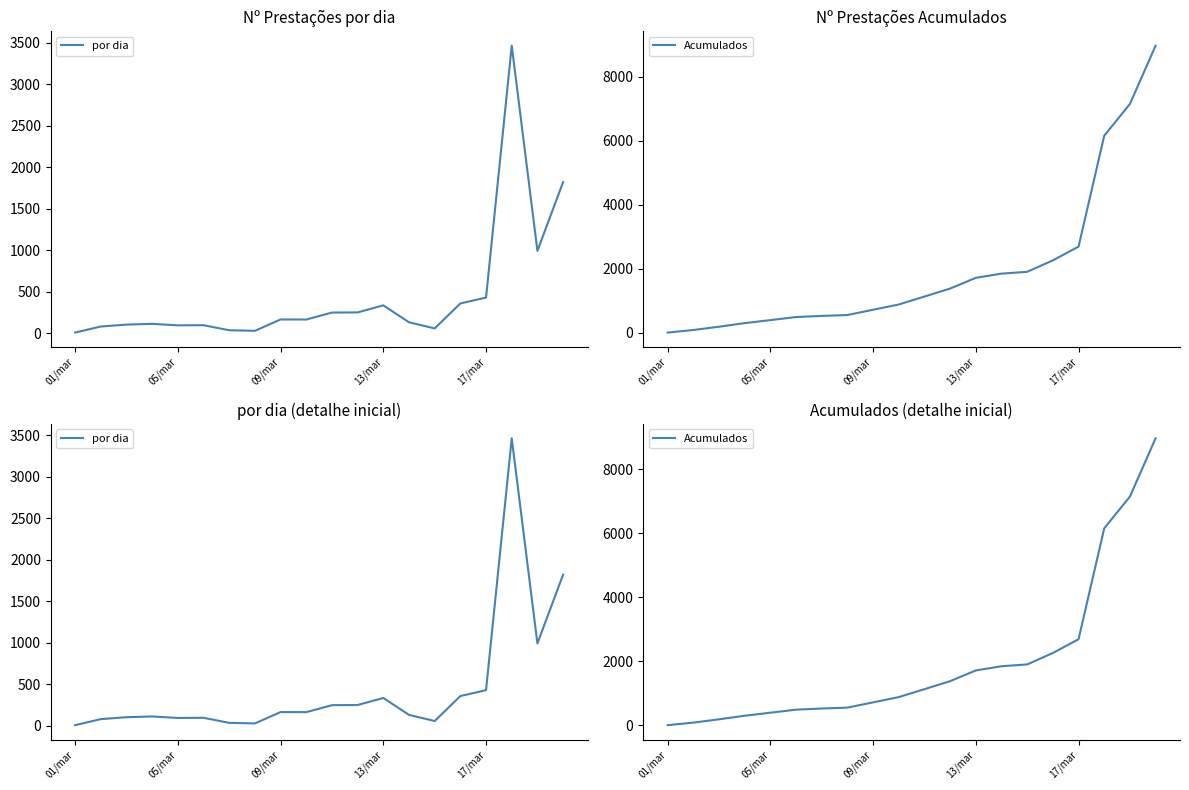

At which label does Acumulados reach its peak?

19